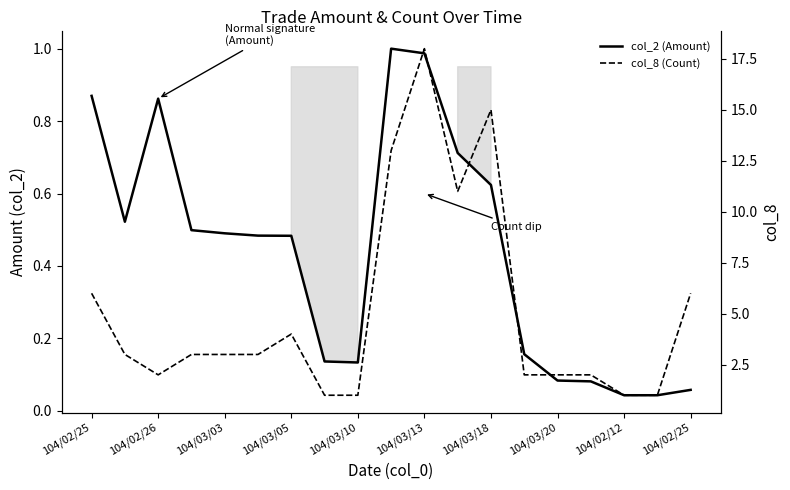

How many values in the col_8 (Count) series exceed 3?

7